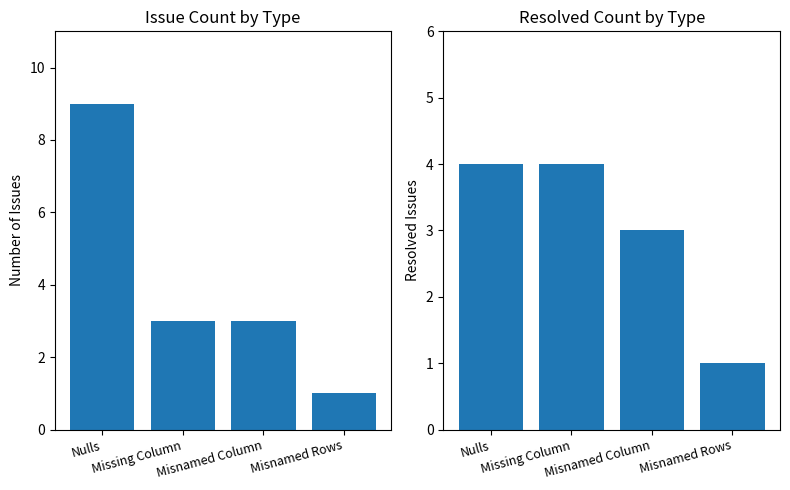

Where does the Count series first go above 3?

Nulls